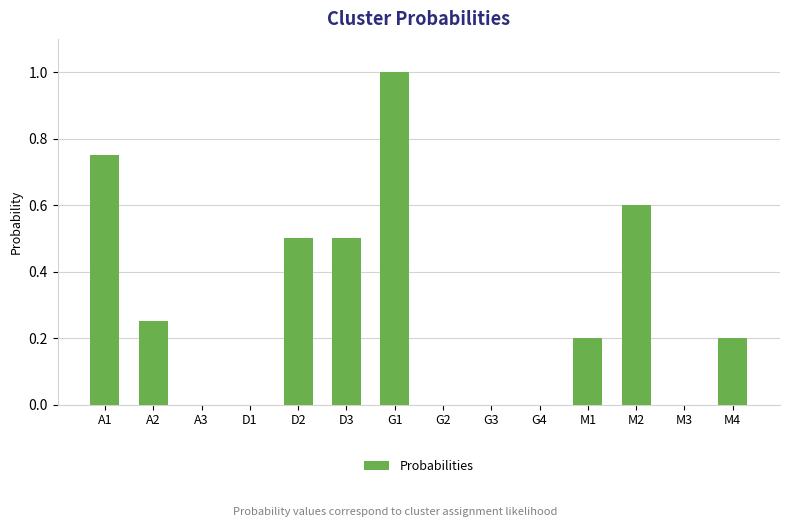

What is the sum of all values?

4.0